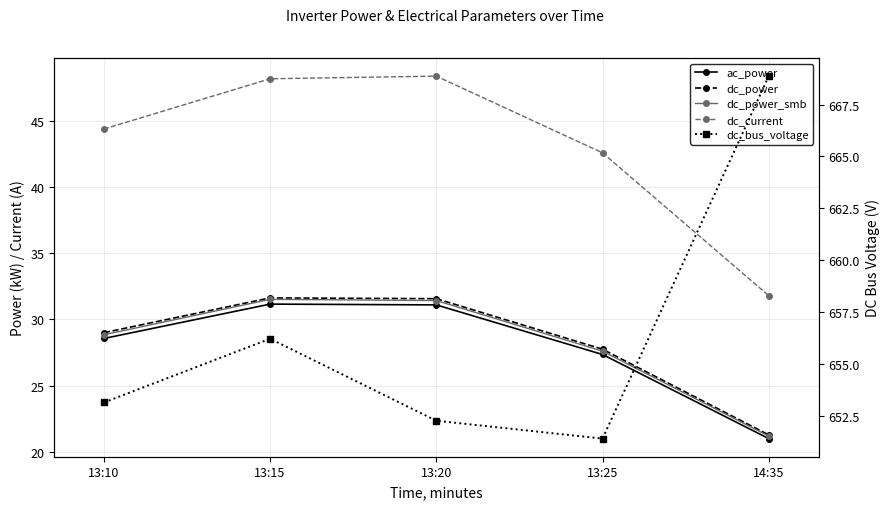

What is the difference between the dc_power_smb values at 13:25 and 13:15?

3.9